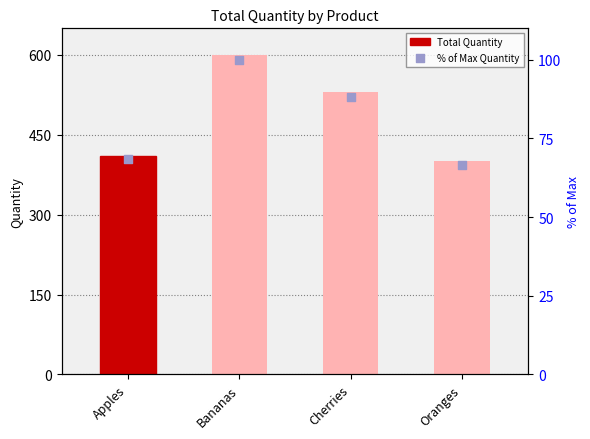

Which series has the widest spread of Y values?

Total Quantity